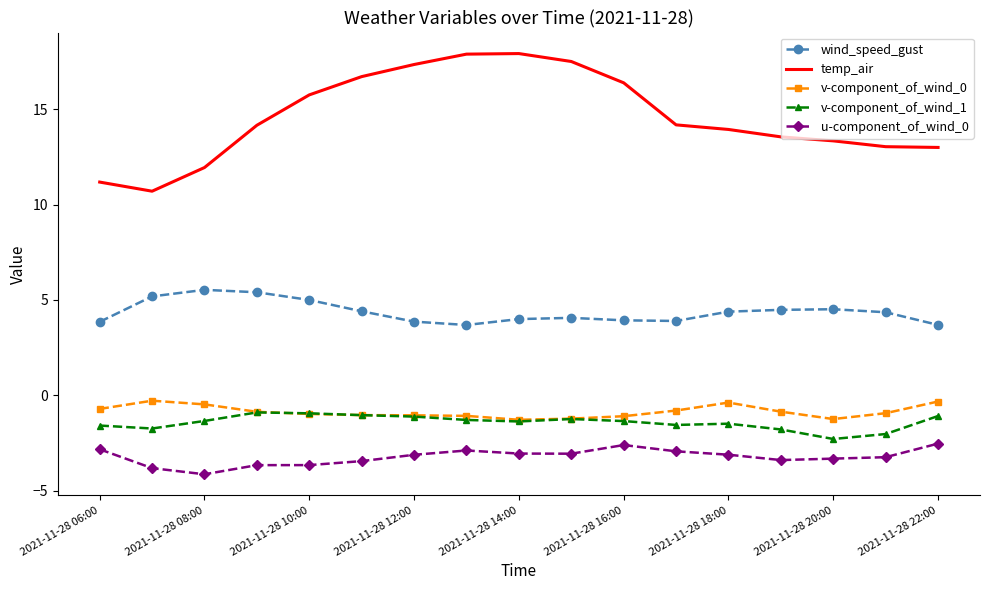

Which series has the largest range (max minus min)?

temp_air